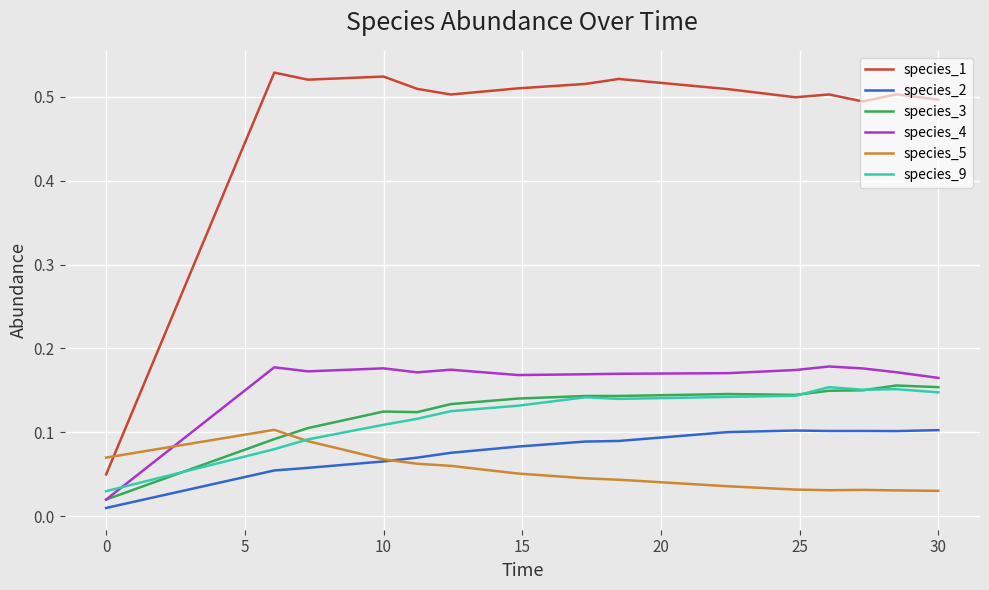

True or false: species_5 and species_4 intersect in this chart.

True